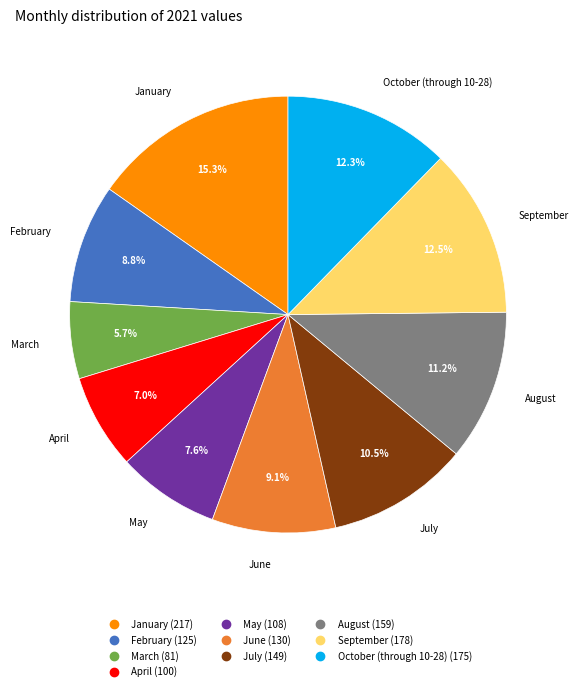

To the nearest percent, what is the average slice percentage?

10%